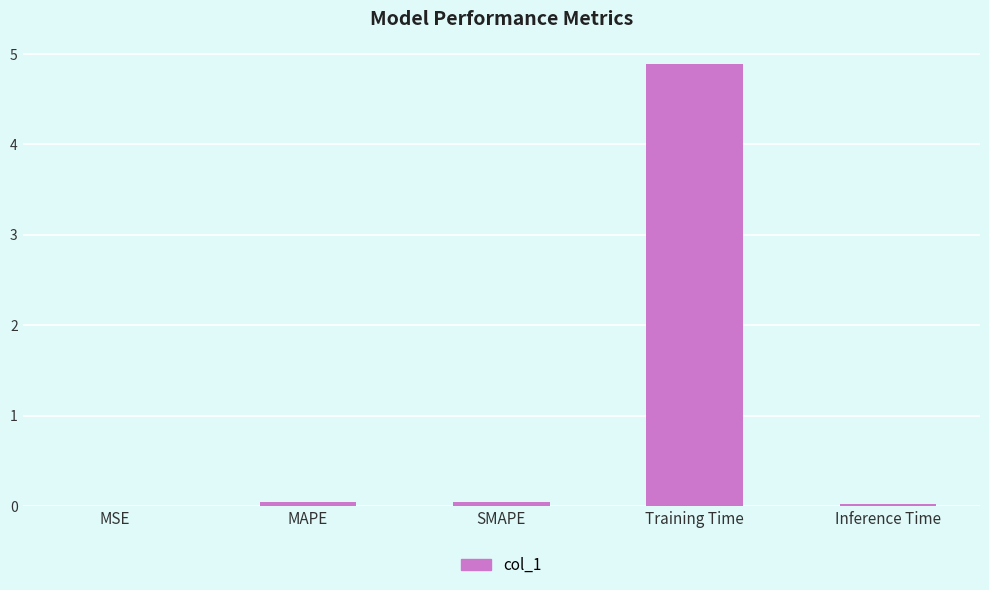

At which category does the chart reach its peak across all series?

Training Time